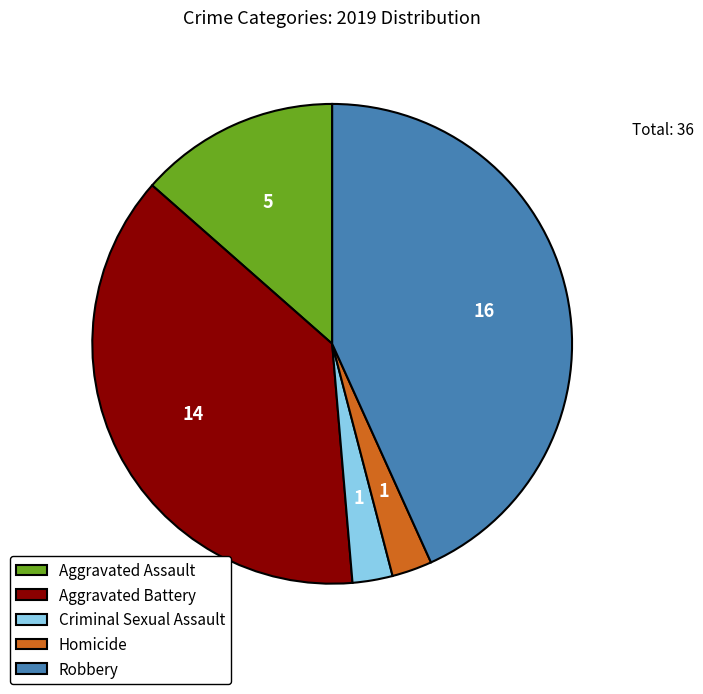

Is the sum of Aggravated Assault and Robbery greater than half?

Yes